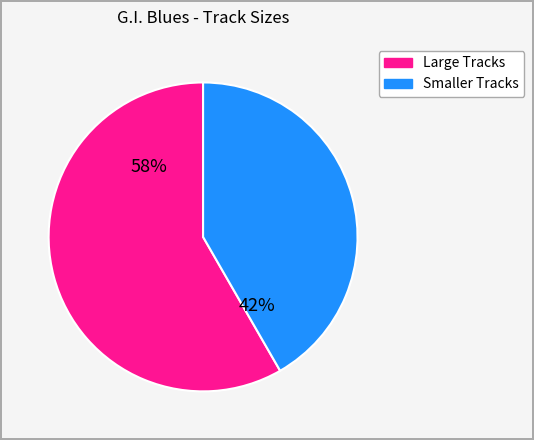

Count the number of slices in the pie.

2